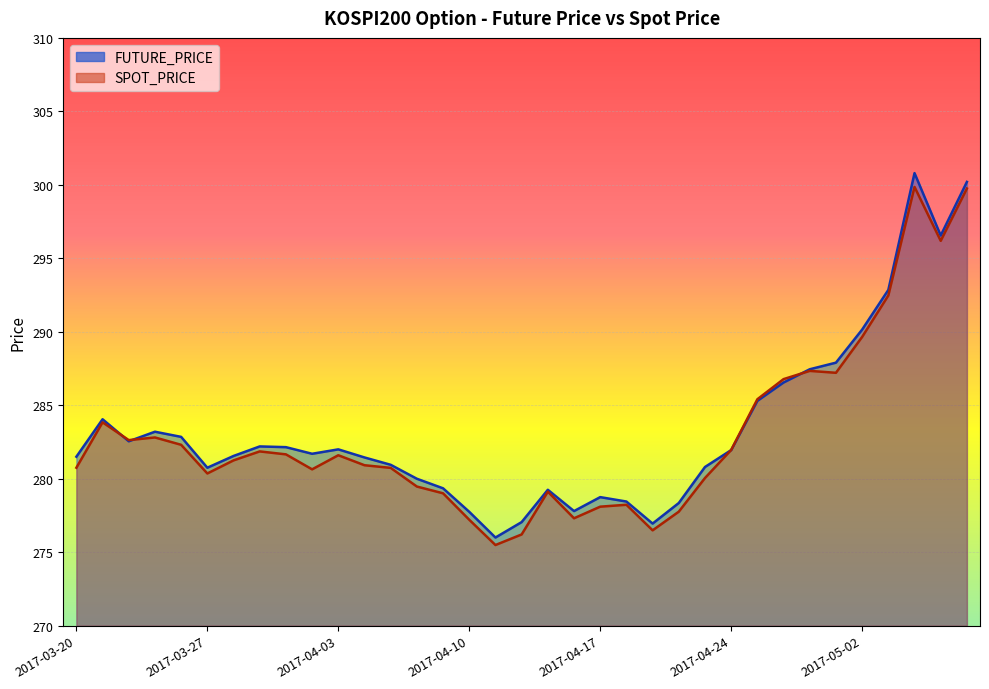

Reading right to left, transcribe all the data shown in this chart.

FUTURE_PRICE: 2017-05-11=300.2	2017-05-10=296.6	2017-05-08=300.8	2017-05-04=292.9	2017-05-02=290.1	2017-04-28=287.9	2017-04-27=287.4	2017-04-26=286.6	2017-04-25=285.3	2017-04-24=281.9	2017-04-21=280.8	2017-04-20=278.4	2017-04-19=276.9	2017-04-18=278.4	2017-04-17=278.8	2017-04-14=277.8	2017-04-13=279.2	2017-04-12=277.1	2017-04-11=276.0	2017-04-10=277.8	2017-04-07=279.4	2017-04-06=280.0	2017-04-05=280.9	2017-04-04=281.4	2017-04-03=282.0	2017-03-31=281.7	2017-03-30=282.1	2017-03-29=282.2	2017-03-28=281.6	2017-03-27=280.8	2017-03-24=282.9	2017-03-23=283.2	2017-03-22=282.6	2017-03-21=284.1	2017-03-20=281.5
SPOT_PRICE: 2017-05-11=299.8	2017-05-10=296.2	2017-05-08=299.9	2017-05-04=292.5	2017-05-02=289.6	2017-04-28=287.2	2017-04-27=287.3	2017-04-26=286.8	2017-04-25=285.4	2017-04-24=282.0	2017-04-21=280.1	2017-04-20=277.8	2017-04-19=276.5	2017-04-18=278.2	2017-04-17=278.1	2017-04-14=277.3	2017-04-13=279.1	2017-04-12=276.2	2017-04-11=275.5	2017-04-10=277.2	2017-04-07=279.0	2017-04-06=279.5	2017-04-05=280.7	2017-04-04=280.9	2017-04-03=281.6	2017-03-31=280.6	2017-03-30=281.7	2017-03-29=281.9	2017-03-28=281.2	2017-03-27=280.4	2017-03-24=282.3	2017-03-23=282.8	2017-03-22=282.6	2017-03-21=283.8	2017-03-20=280.8